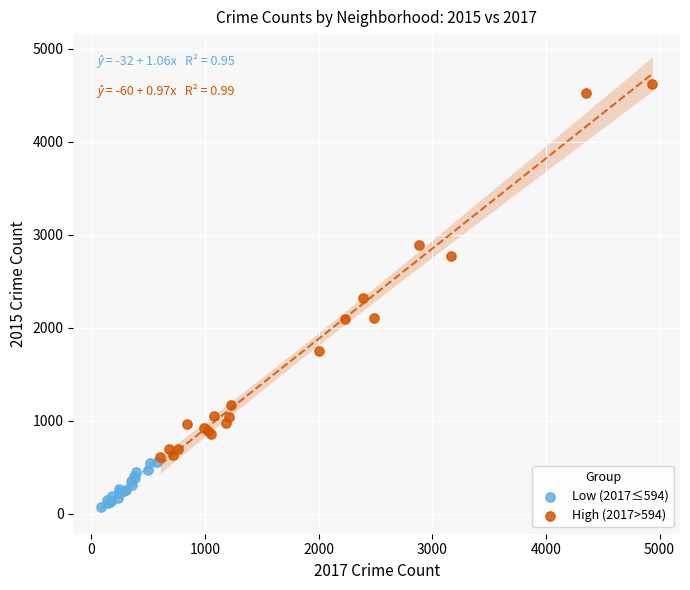

Which series contains the highest Y value?

High (2017>594)